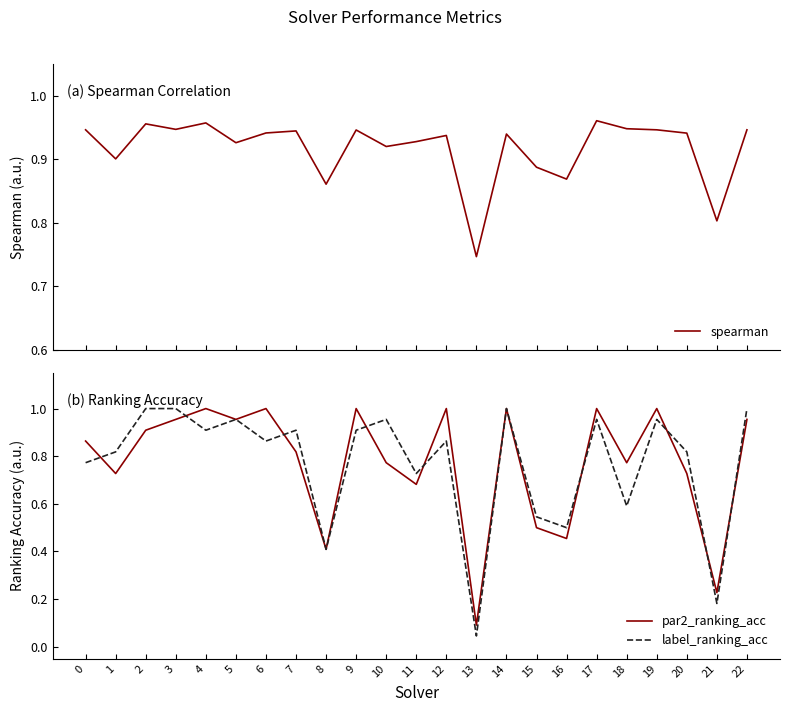

True or false: spearman has more than 2 points higher than both neighbors.

True